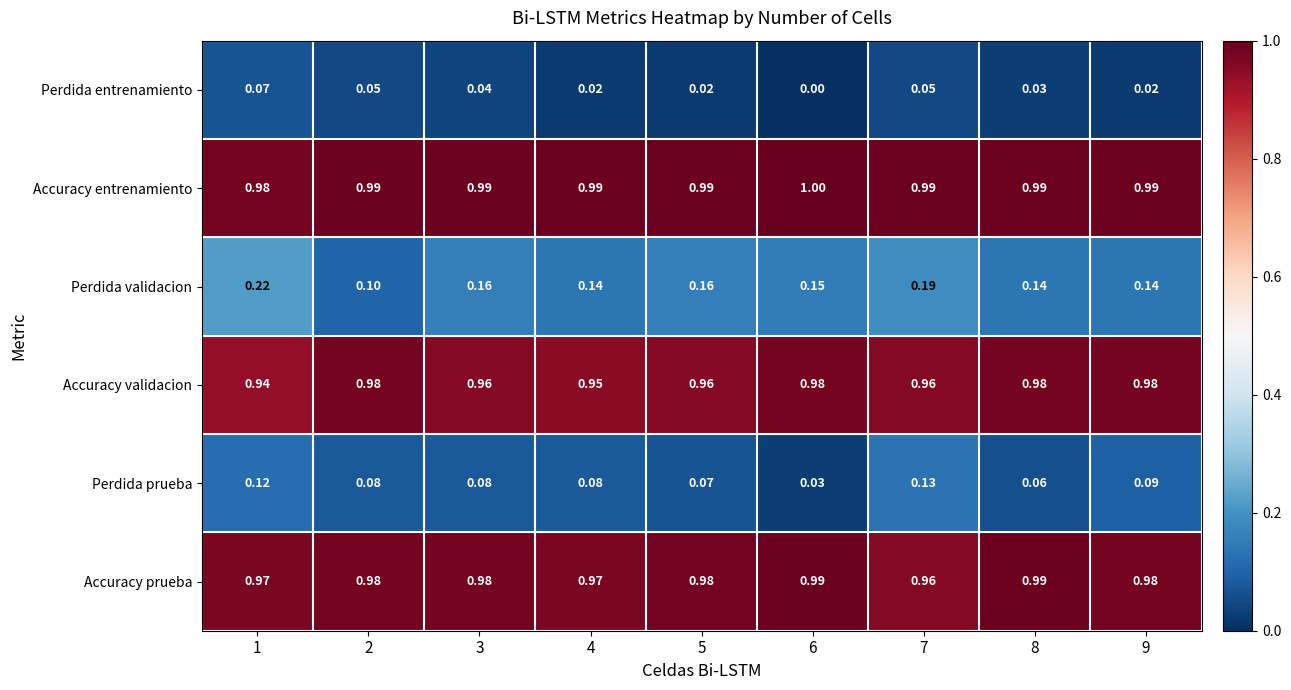

Which series has the widest spread of values?

Perdida validacion